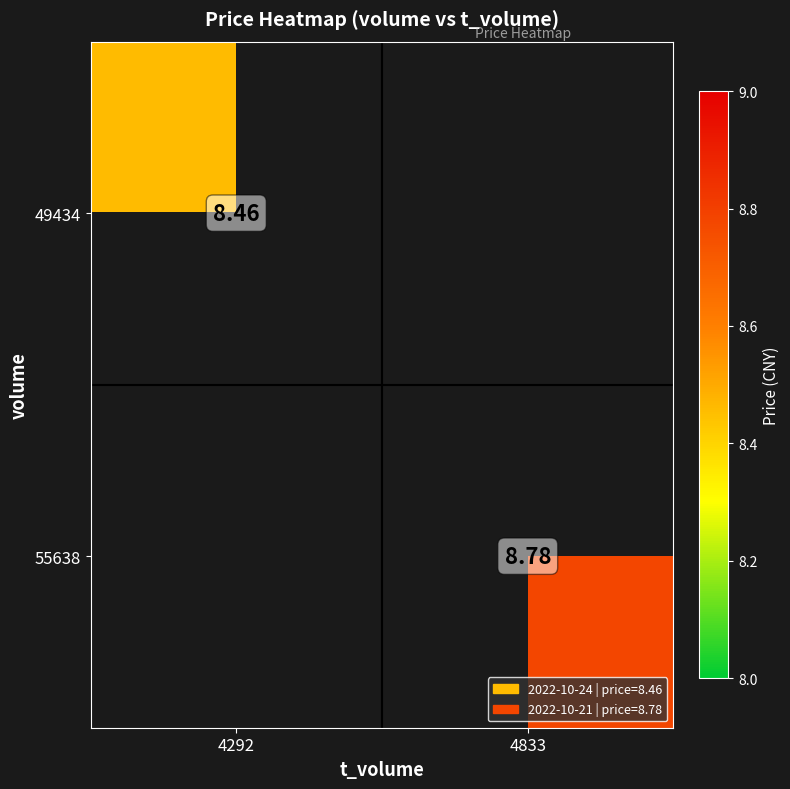

Count the number of categories in the chart.

2